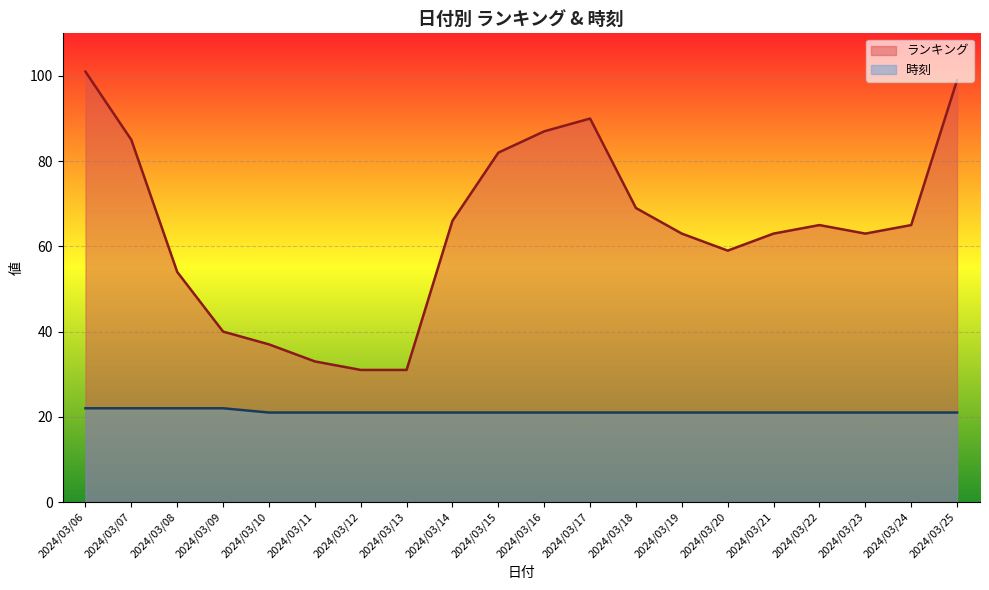

List the labels in order of ランキング value, smallest first.

2024/03/12, 2024/03/13, 2024/03/11, 2024/03/10, 2024/03/09, 2024/03/08, 2024/03/20, 2024/03/19, 2024/03/21, 2024/03/23, 2024/03/22, 2024/03/24, 2024/03/14, 2024/03/18, 2024/03/15, 2024/03/07, 2024/03/16, 2024/03/17, 2024/03/25, 2024/03/06